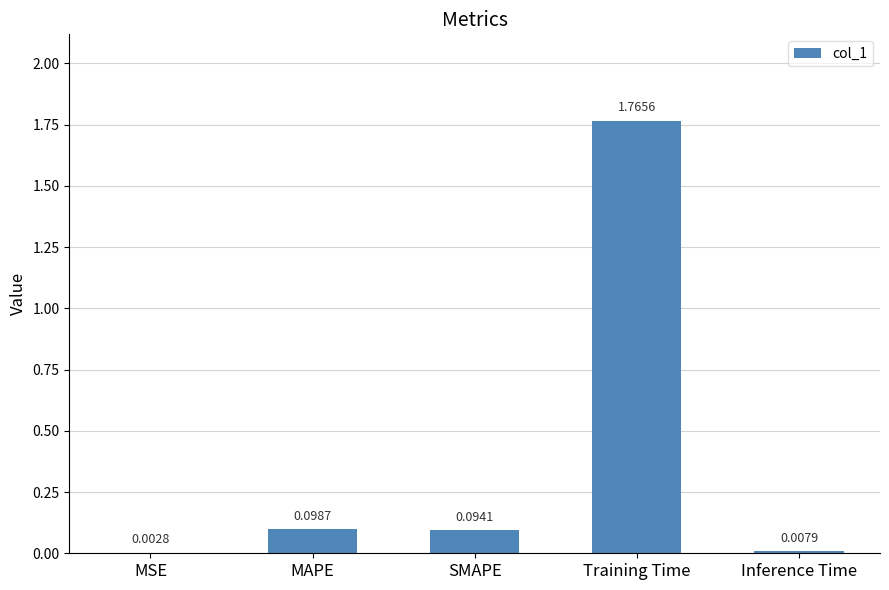

At which label is the value closest to 0?

MSE